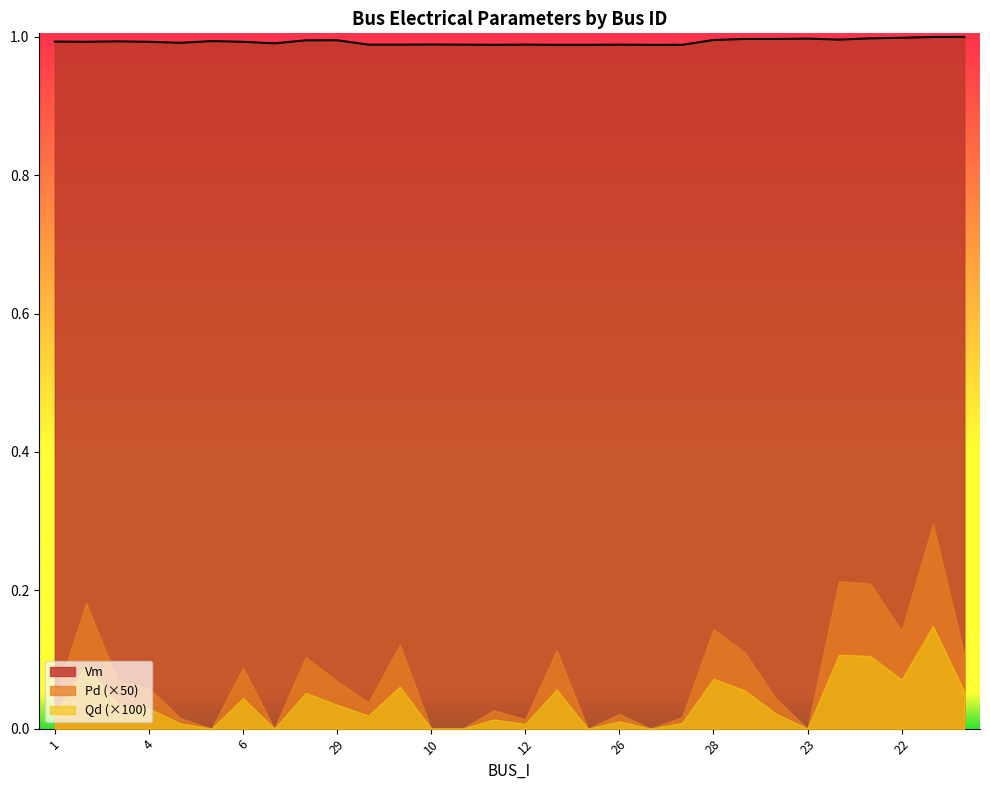

Is it true that Vm equals 1.0 at 1?

True